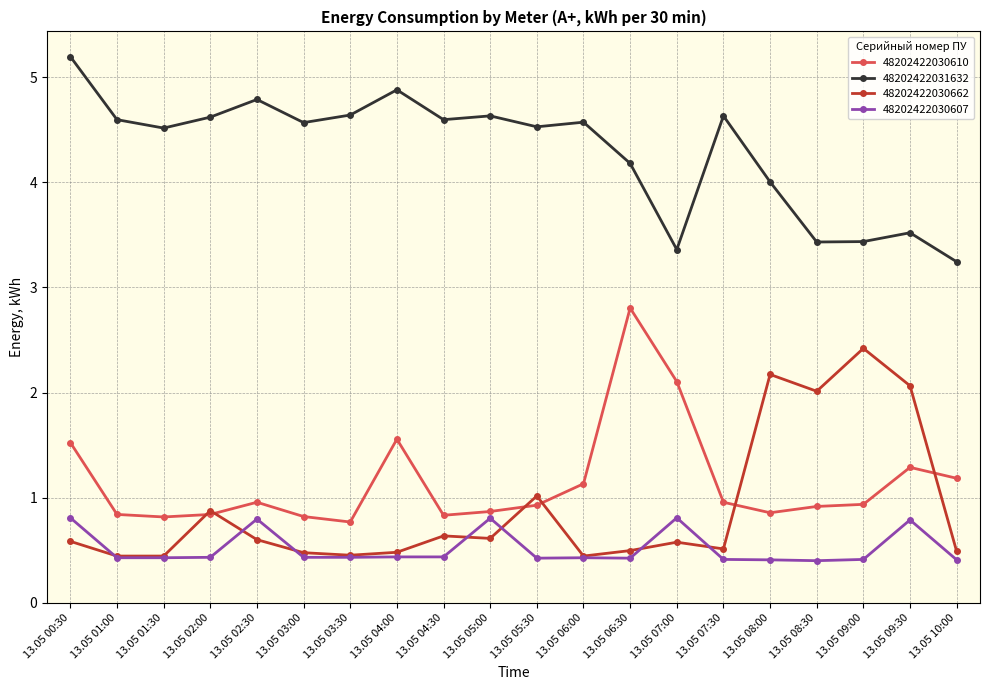

What is the maximum value shown in the chart?

5.2